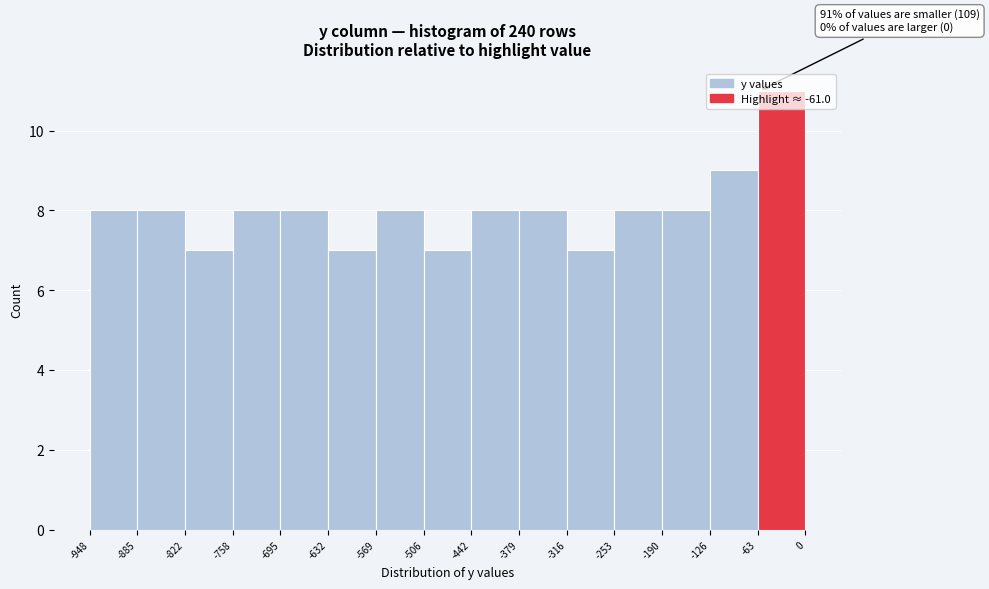

Which range on the x-axis has the tallest bar?

-63 to 0